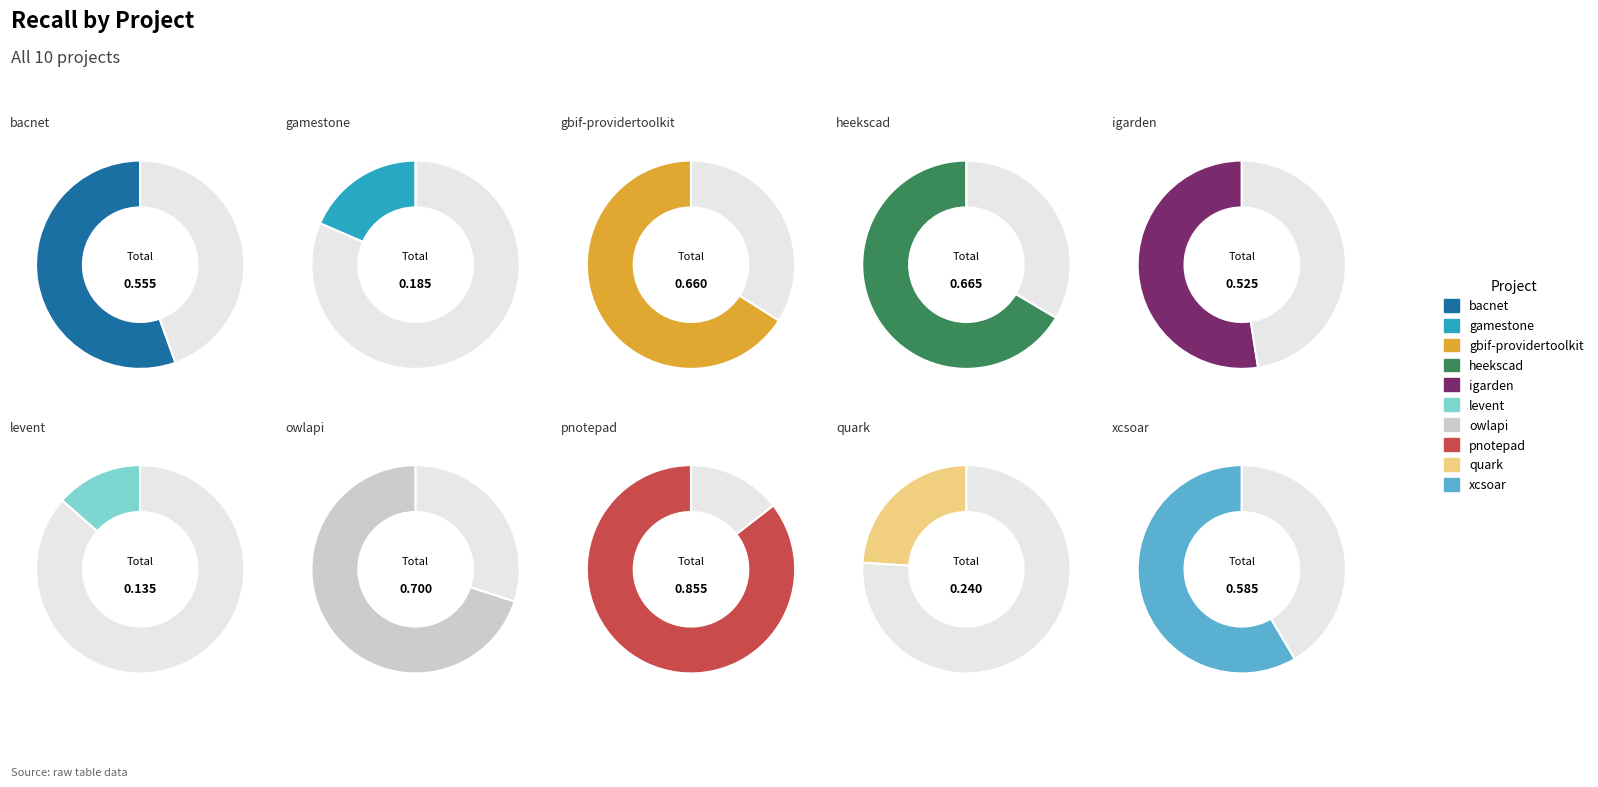

What percentage is the levent.csv slice, to the nearest percent?

3%